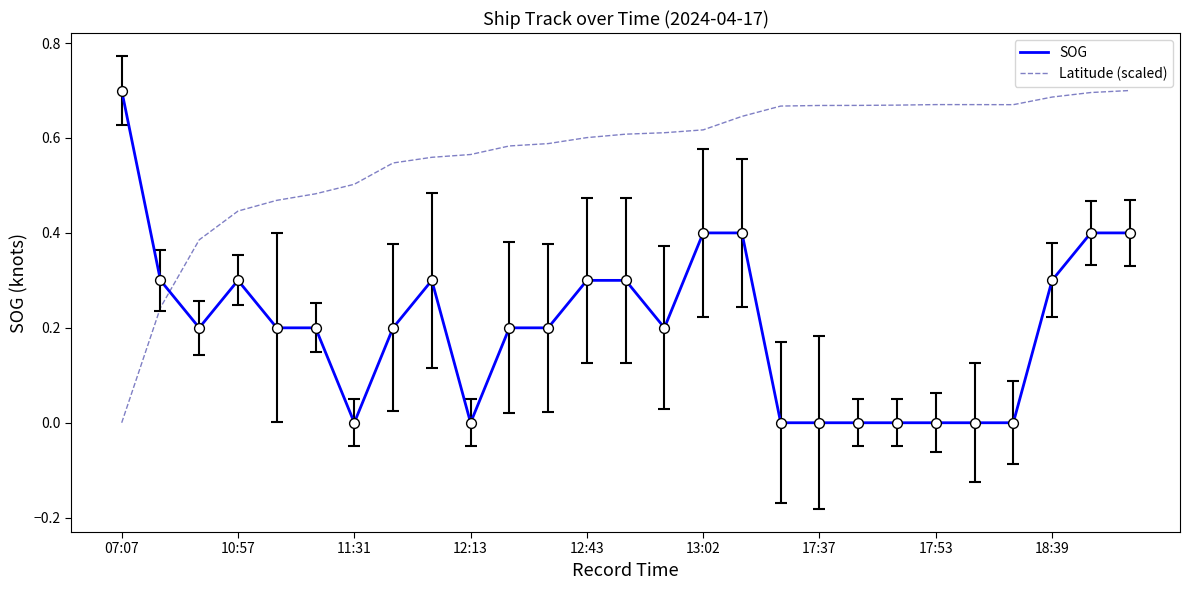

Rank the series by their average value, from highest to lowest.

Latitude (scaled), SOG